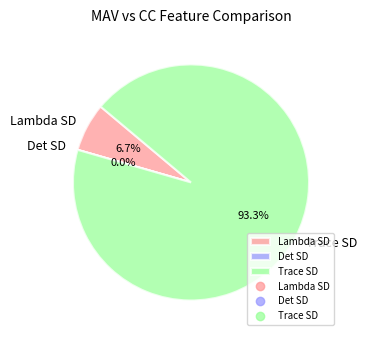

Between Trace SD and Lambda SD, which is larger?

Trace SD